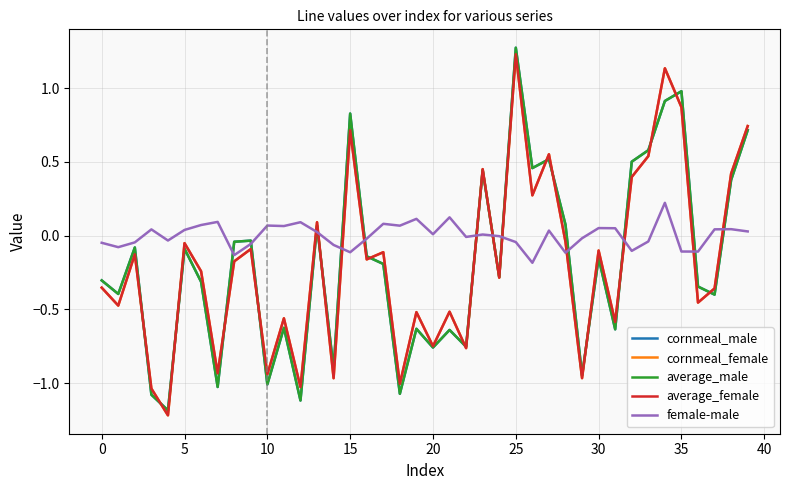

True or false: female-male and average_female intersect in this chart.

True